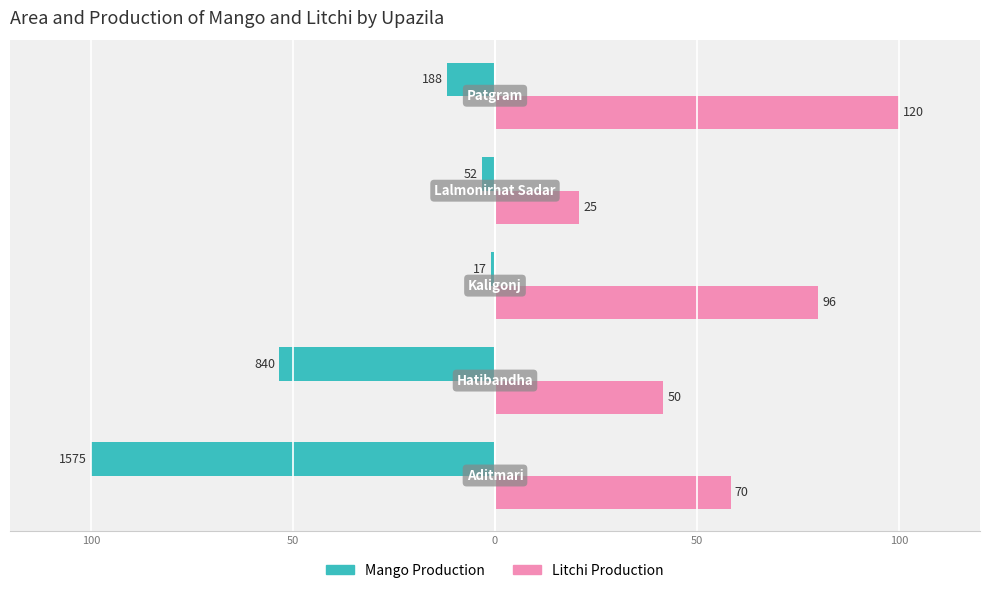

What are all the series names shown in the legend?

Mango Production, Litchi Production